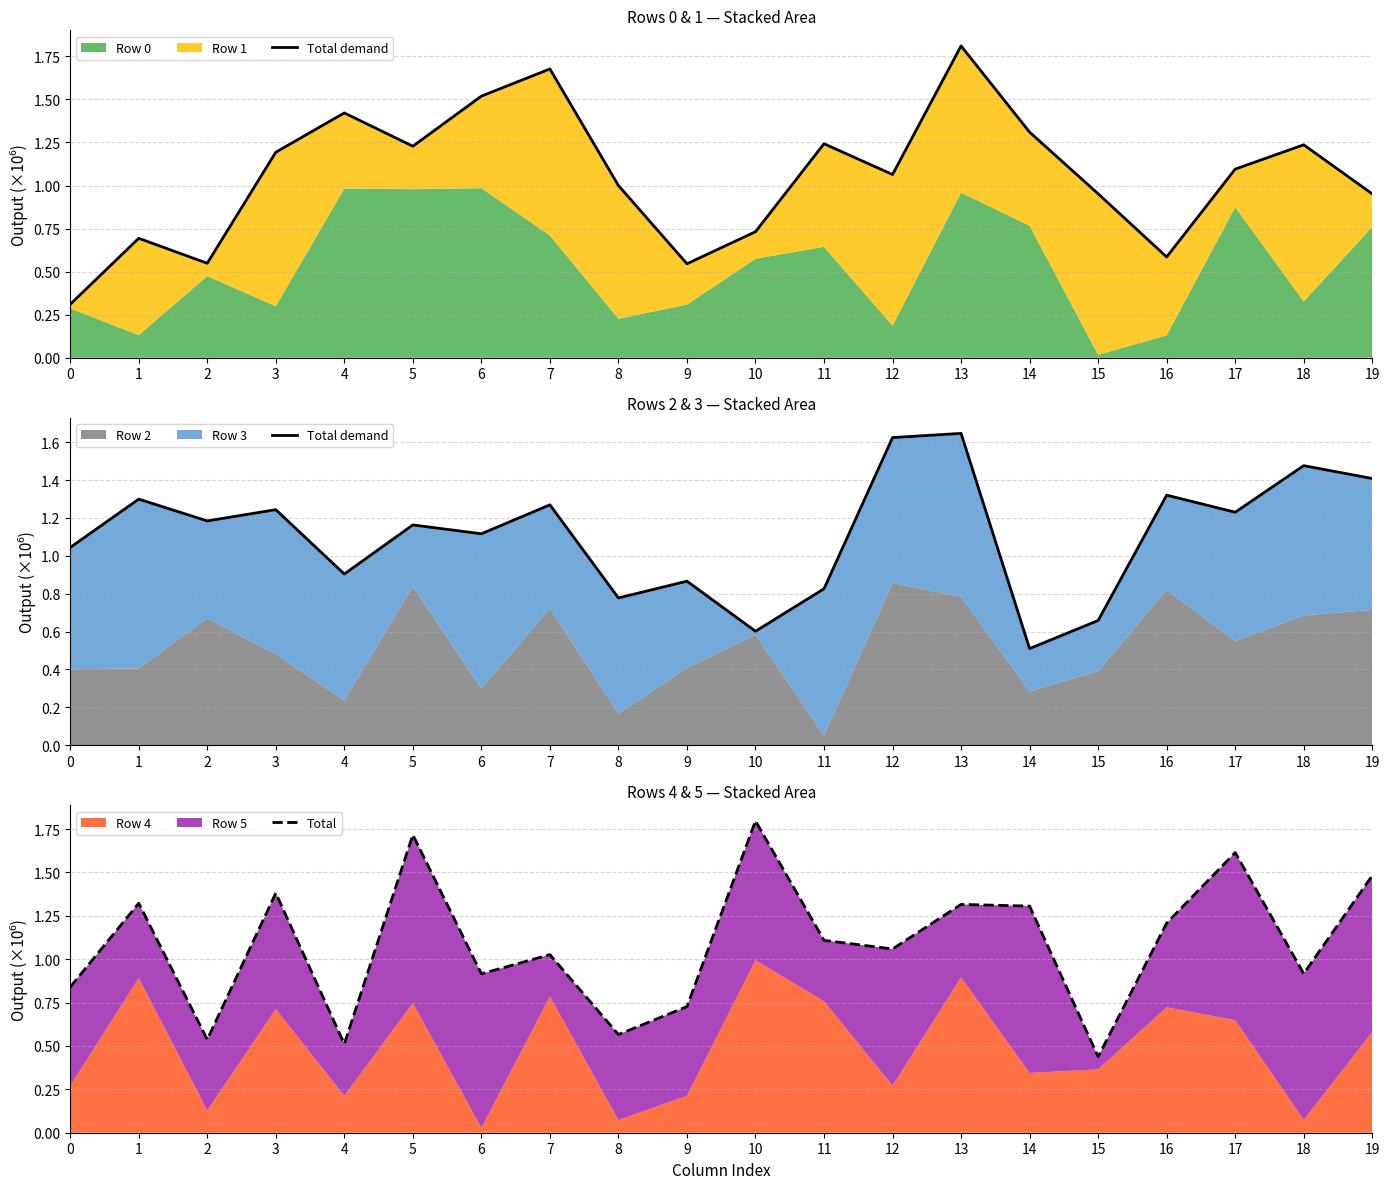

Which series has the largest total across all categories?

Total demand